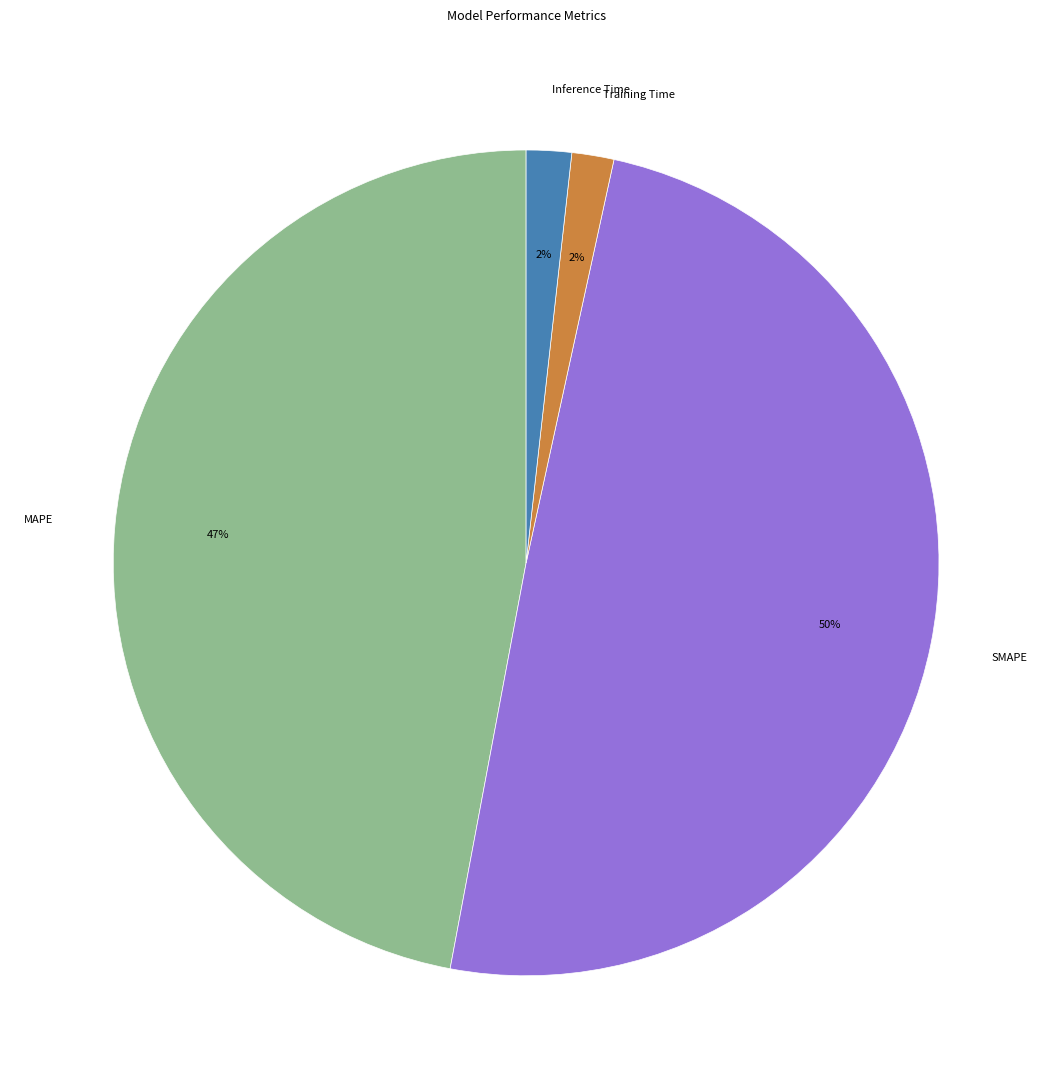

Is there any slice that represents more than half of the pie?

No